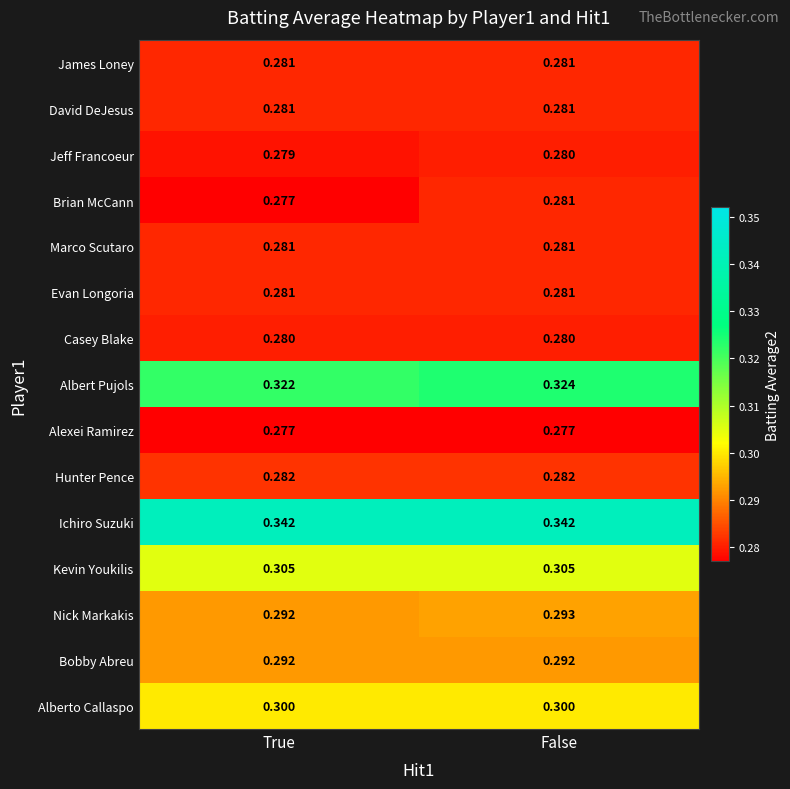

Which series has the largest total across all categories?

Ichiro Suzuki